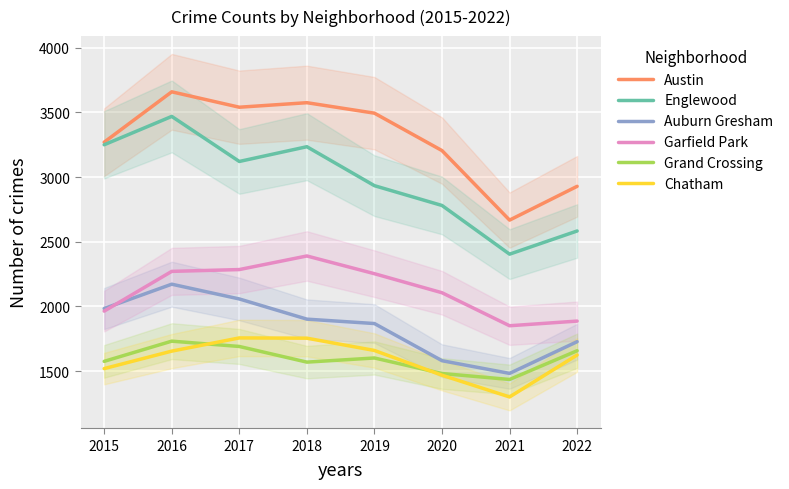

What is the average value of the Garfield Park series?

2126